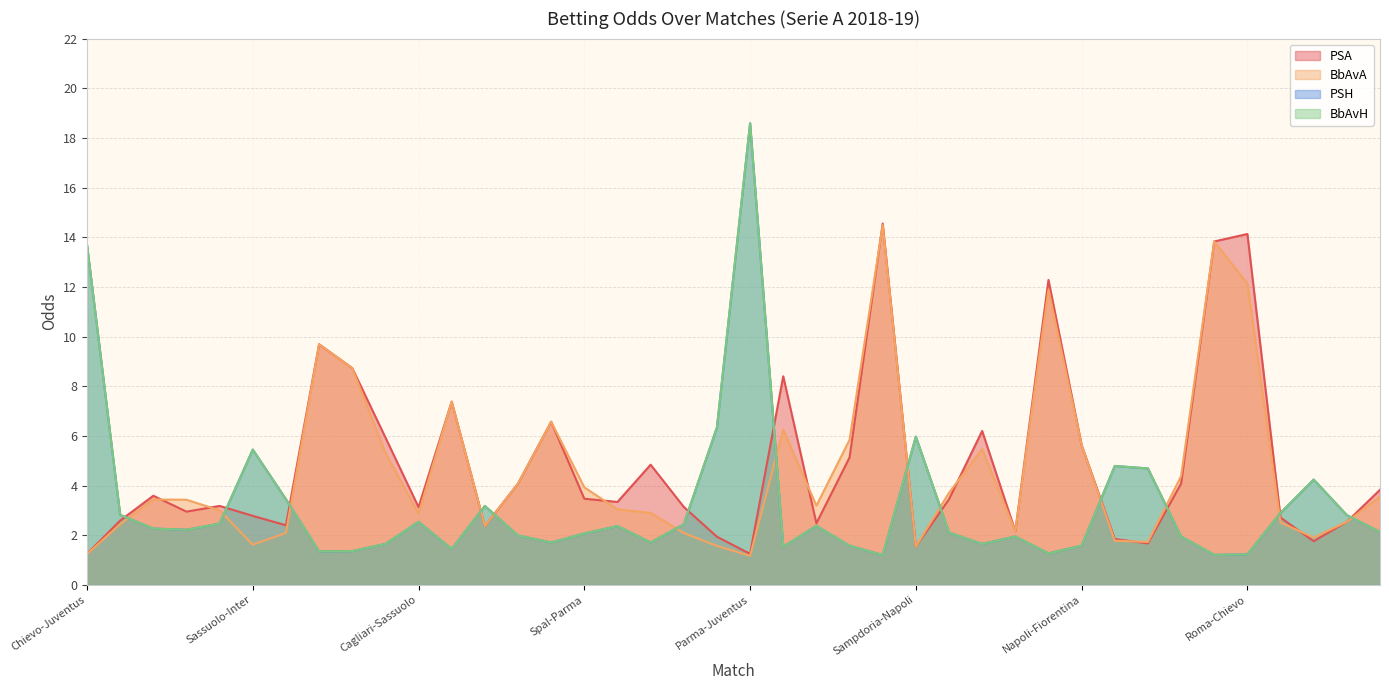

Does the chart have visible grid lines?

Yes